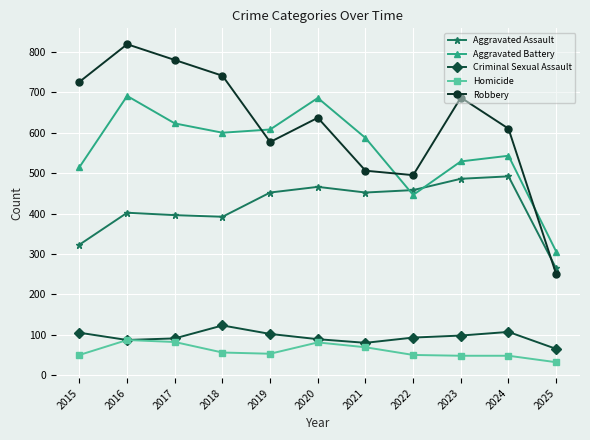

What is the difference between the highest and lowest values at 2025?

274